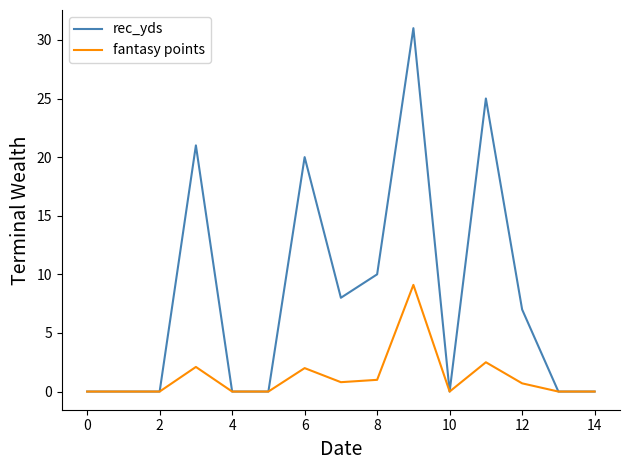

List the series in order of their overall mean, highest first.

rec_yds, fantasy points